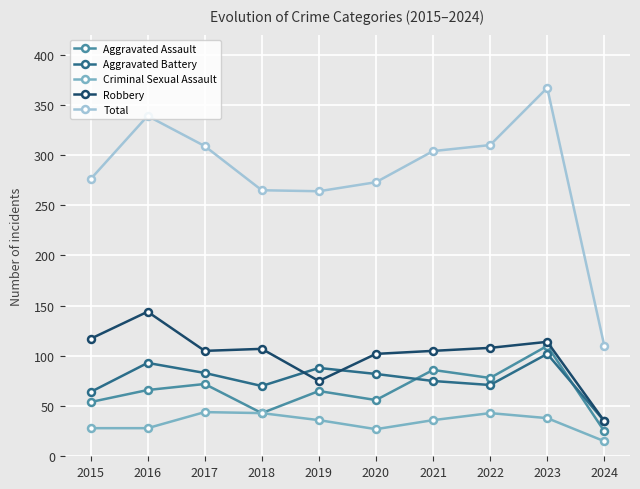

How many series are shown in this chart?

5